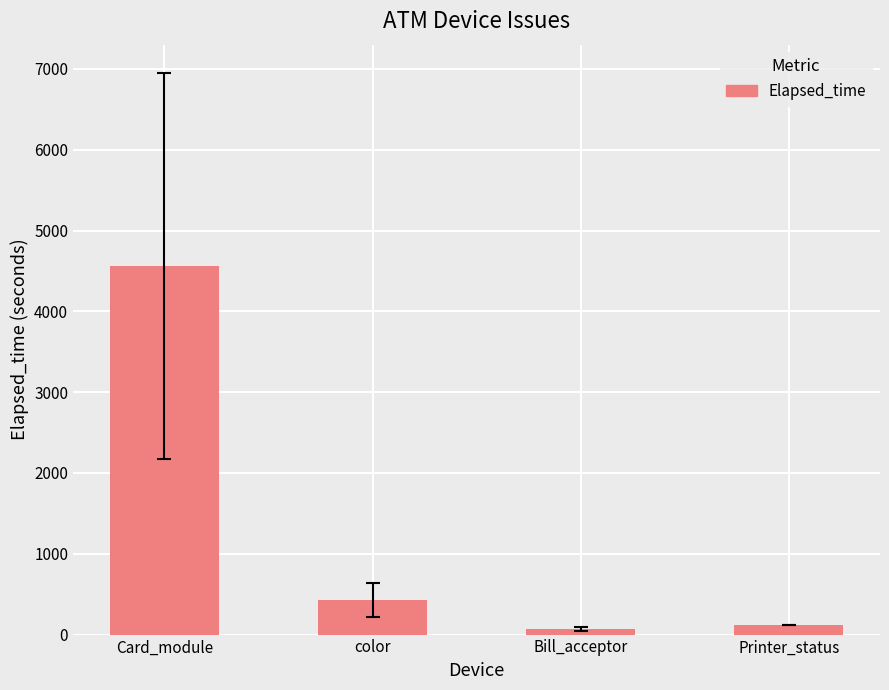

What is the greatest value displayed?

4564.4